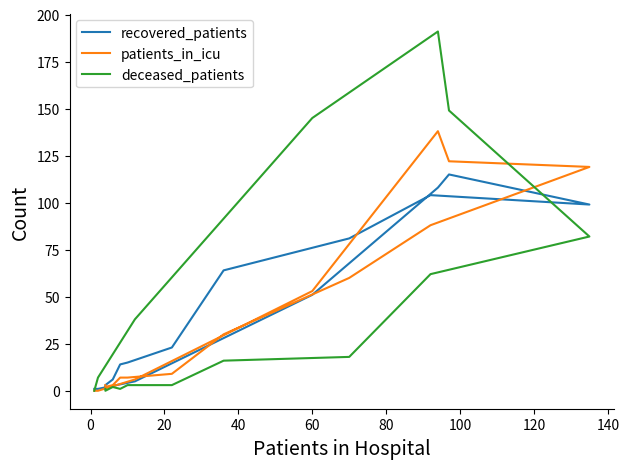

In recovered_patients, how many points are lower than both neighbors (excluding endpoints)?

1